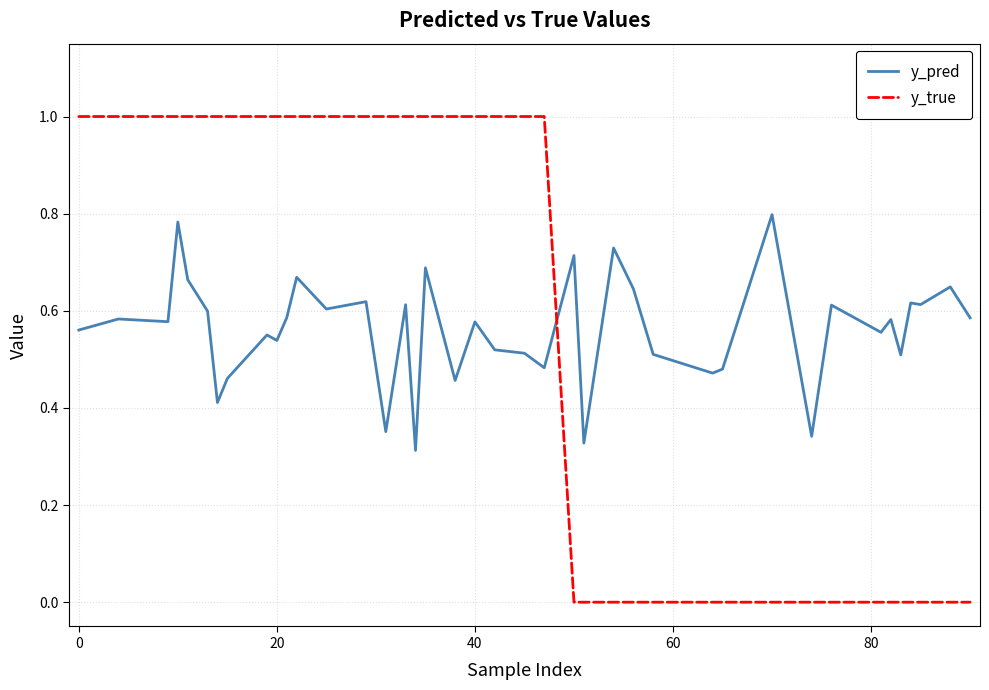

Which series has the largest range (max minus min)?

y_true